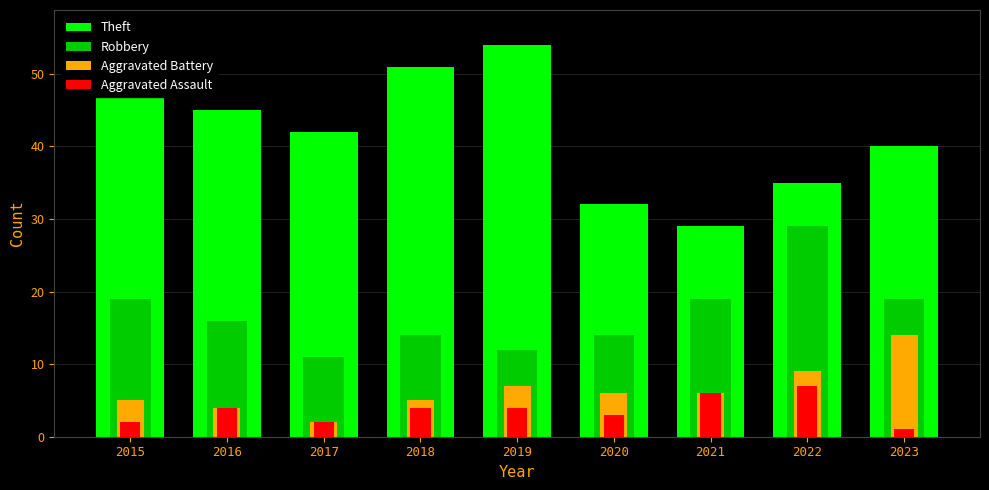

Does the chart contain stacked bars?

No